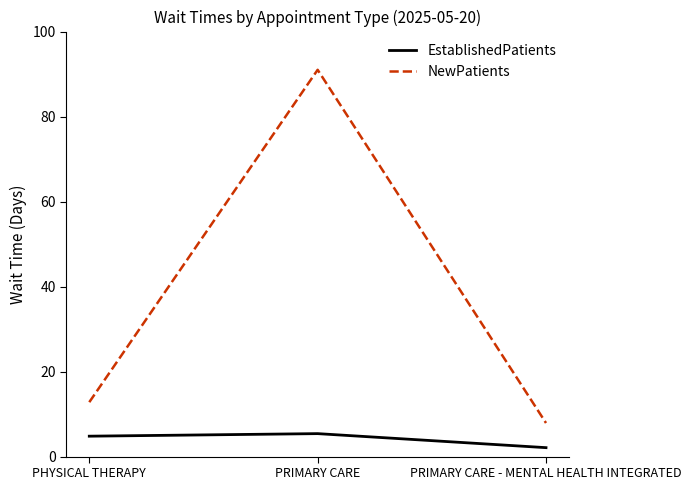

How many lines are shown in the chart?

2